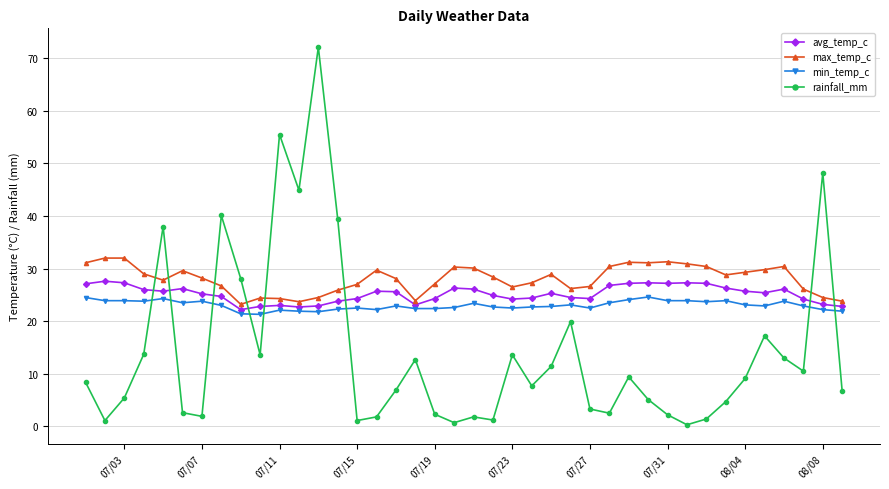

Which series has the largest range (max minus min)?

rainfall_mm